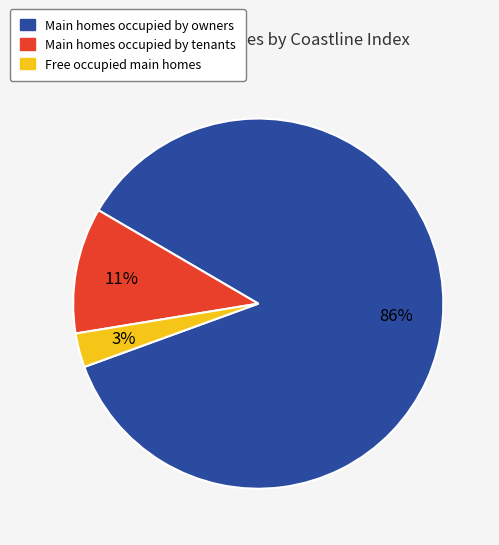

Rank the categories by value from highest to lowest.

Main homes occupied by owners, Main homes occupied by tenants, Free occupied main homes